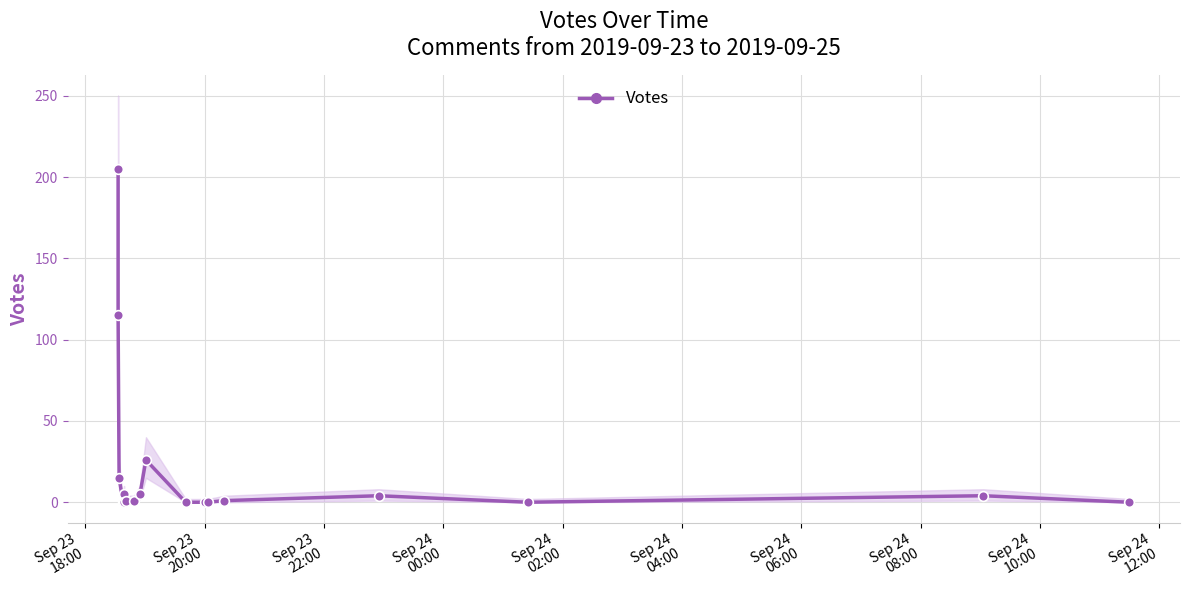

The chart shows a value of 23 at Sep 23
22:00. True or false?

False